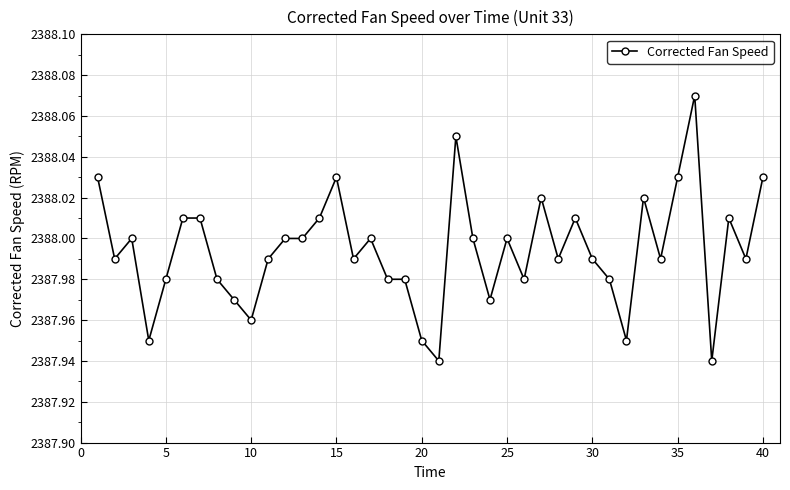

True or false: there are more than 1 points higher than both neighbors.

True